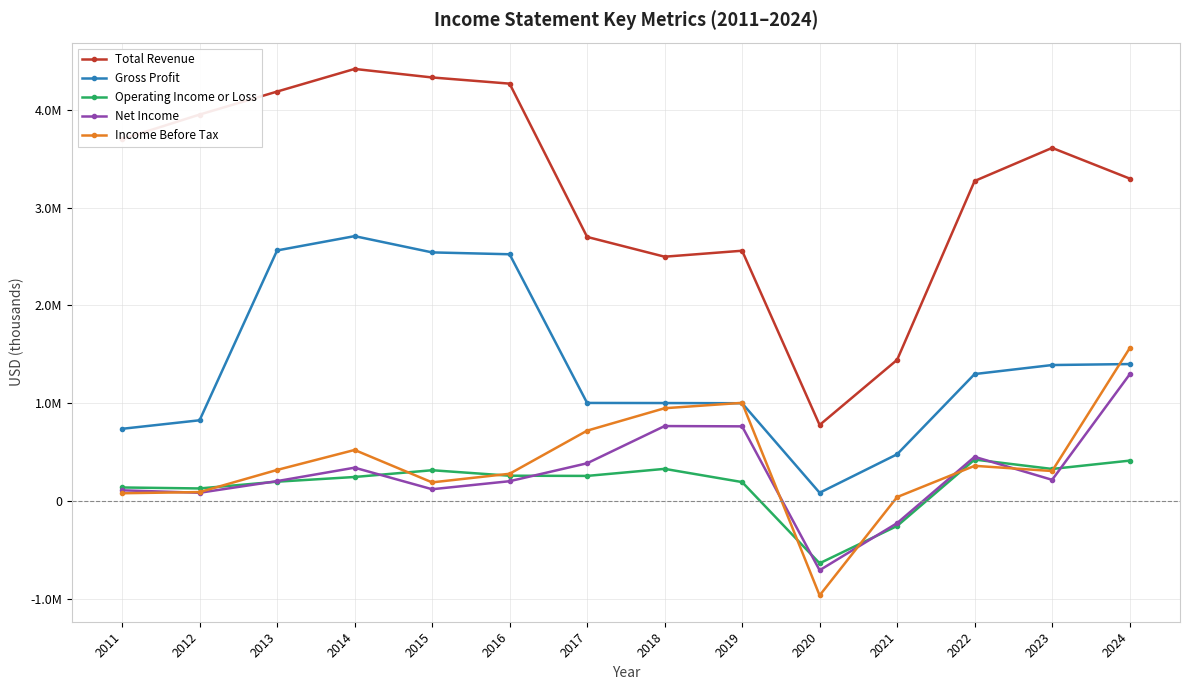

What is the highest value of the Total Revenue series?

4415000